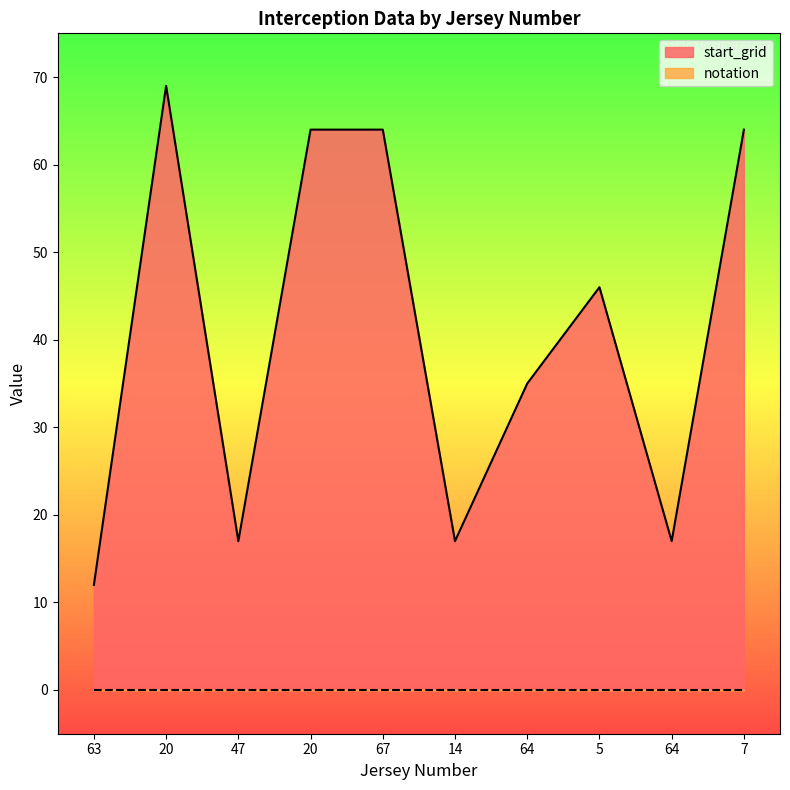

What is the difference between the second highest and second lowest values?

47